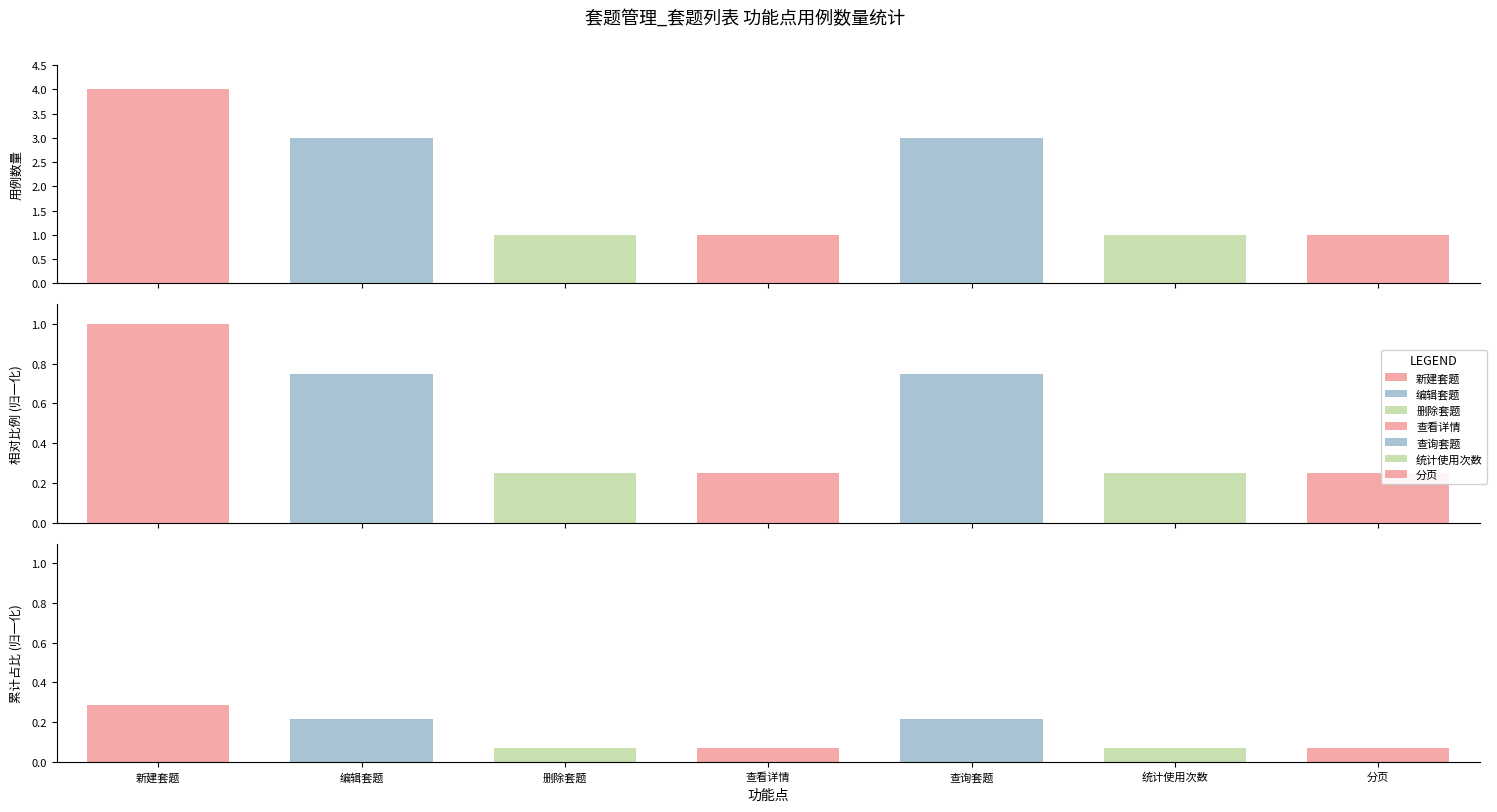

What is the approximate value at 查询套题?

3